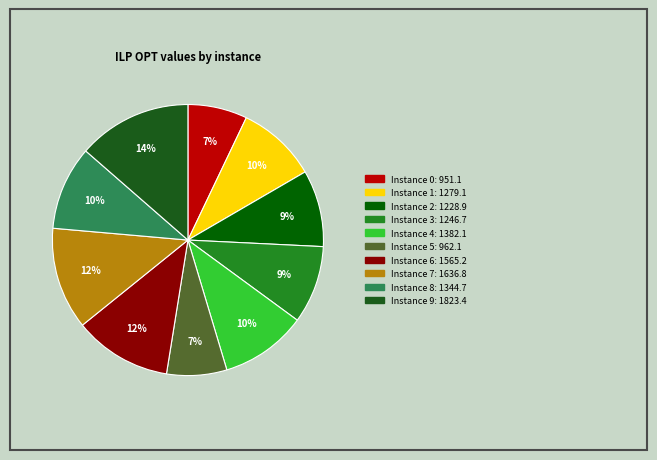

Does any single category account for the majority?

No